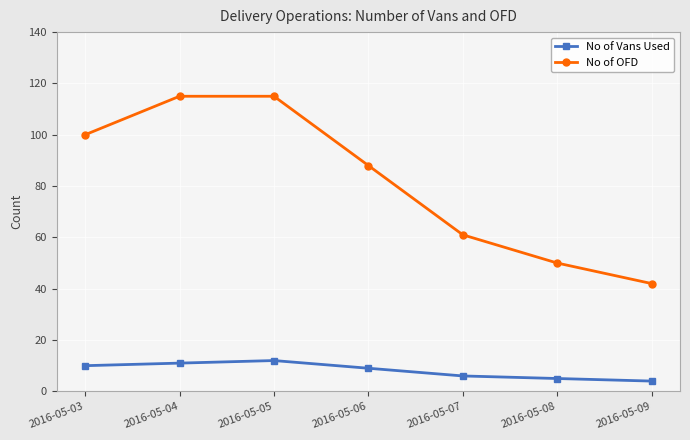

What is the value of the No of Vans Used point at the 1st from the left?

10